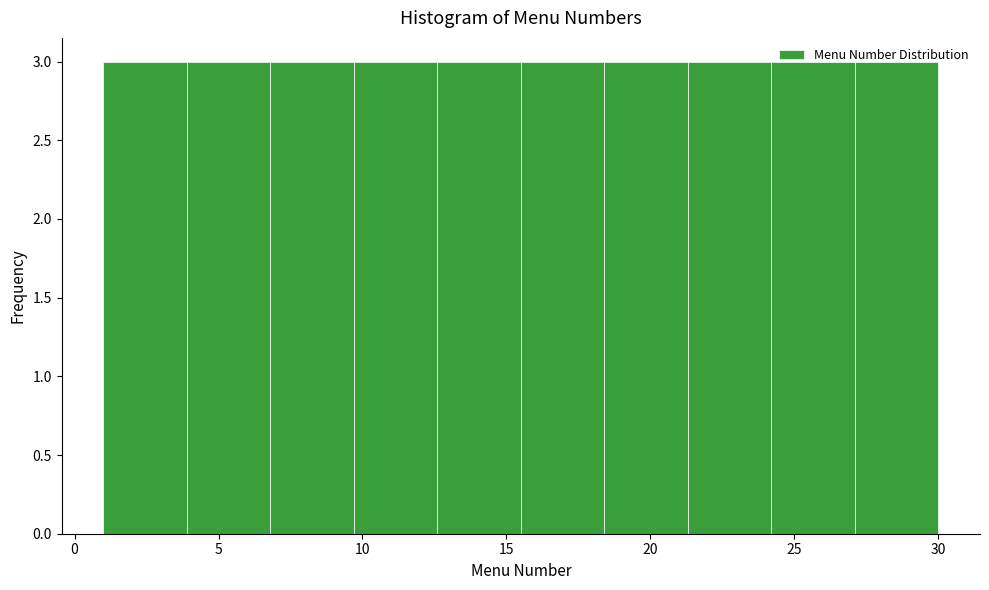

Reading left to right, transcribe this chart: for each bar, give the range it covers on the x-axis and its height. Neither the bar edges nor the heights are printed on the chart, so give them approximately, as read against the axes.

1.0 to 3.9: 3
3.9 to 6.8: 3
6.8 to 9.7: 3
9.7 to 12.6: 3
12.6 to 15.5: 3
15.5 to 18.4: 3
18.4 to 21.3: 3
21.3 to 24.2: 3
24.2 to 27.1: 3
27.1 to 30.0: 3